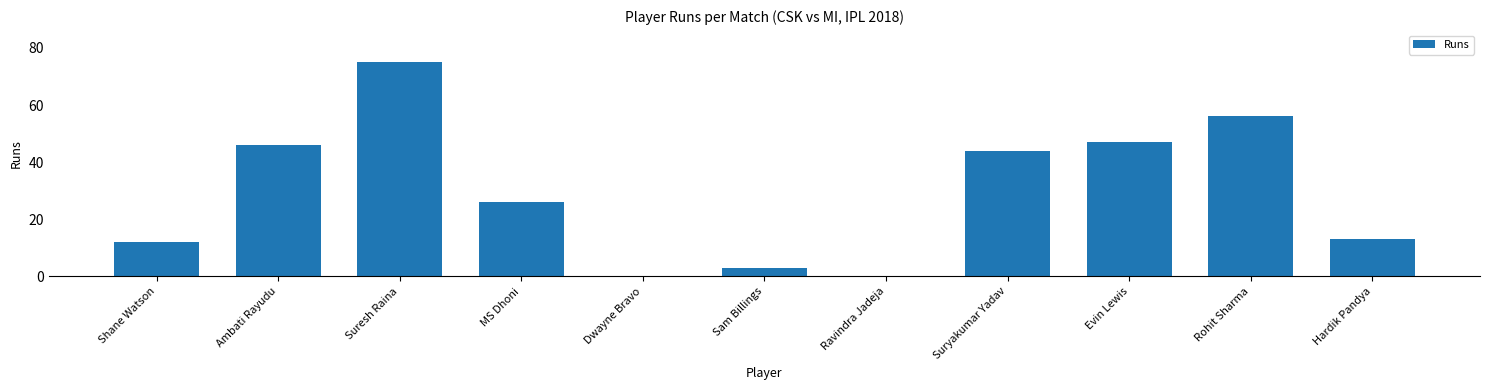

What is the sum of all values?

322